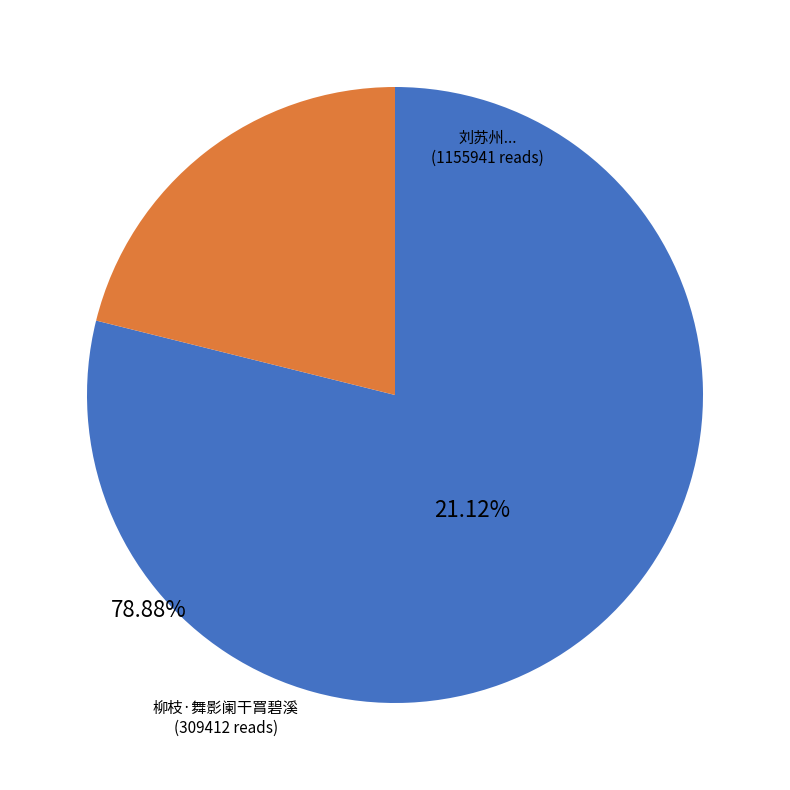

Does any single category account for the majority?

Yes